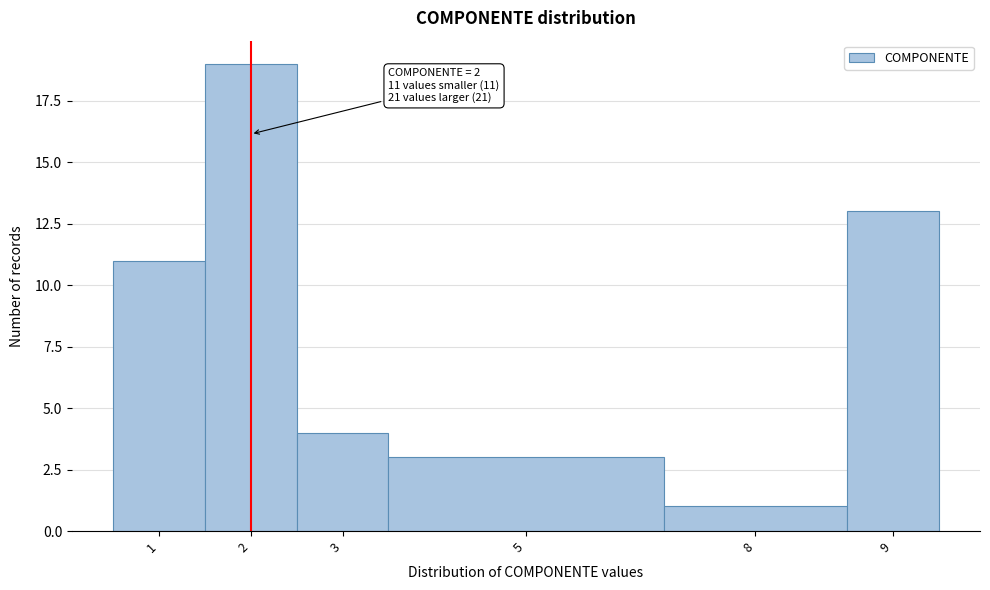

Reading left to right, list all the values displayed in this chart.

1=11	2=19	3=4	5=3	8=1	9=13